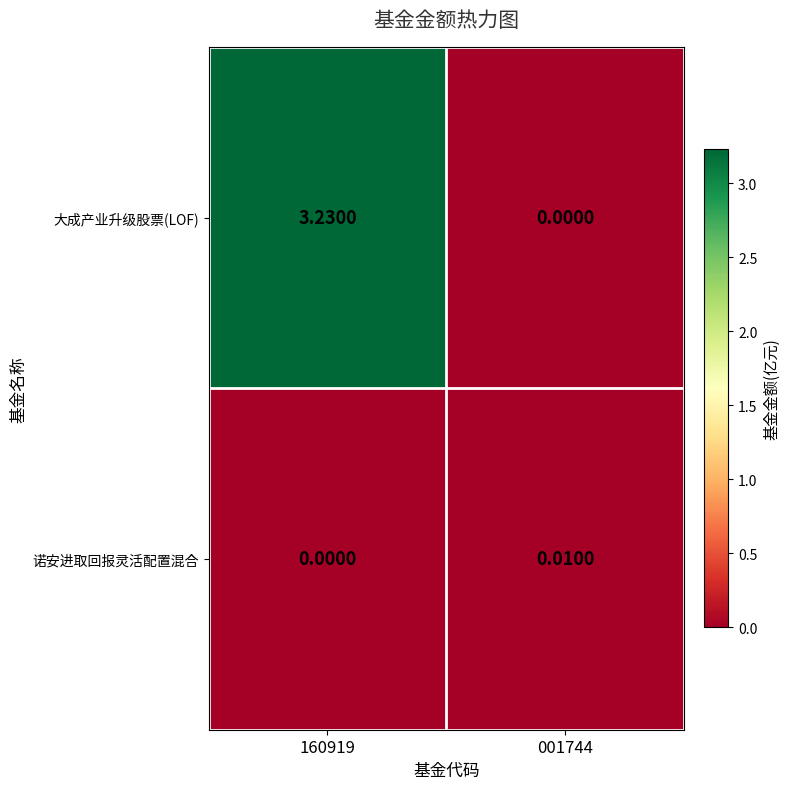

Between 160919 and 001744, which series saw the biggest shift?

大成产业升级股票(LOF)